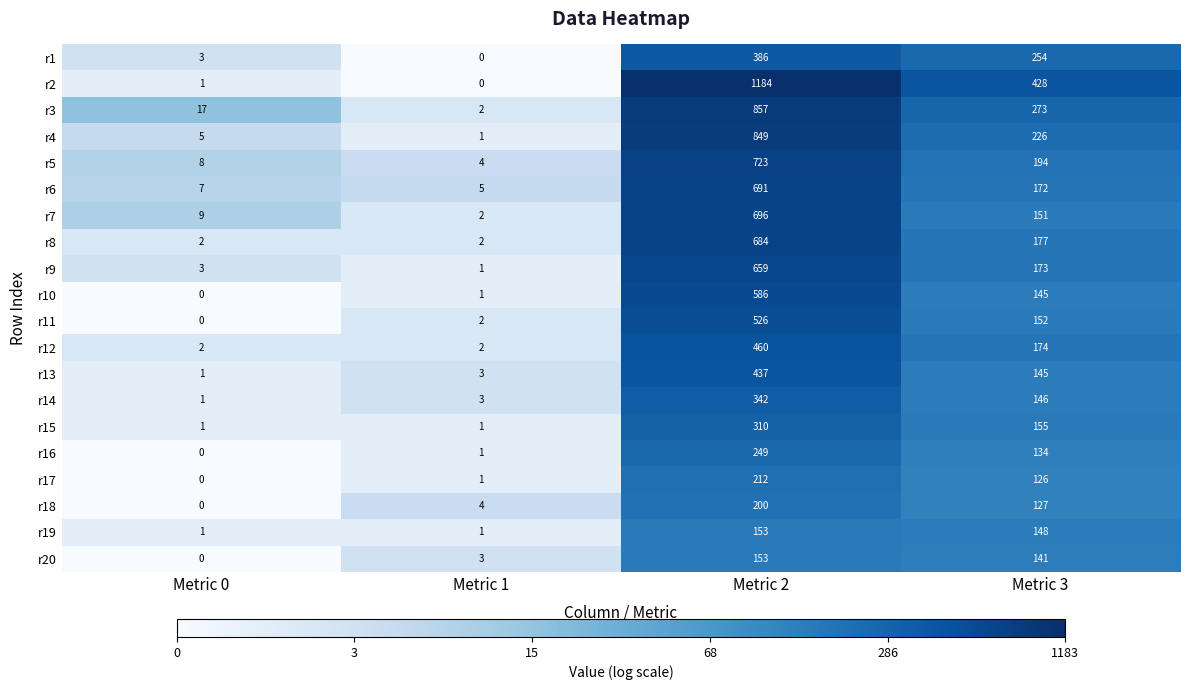

At which label does r8 first exceed 177?

Metric 2